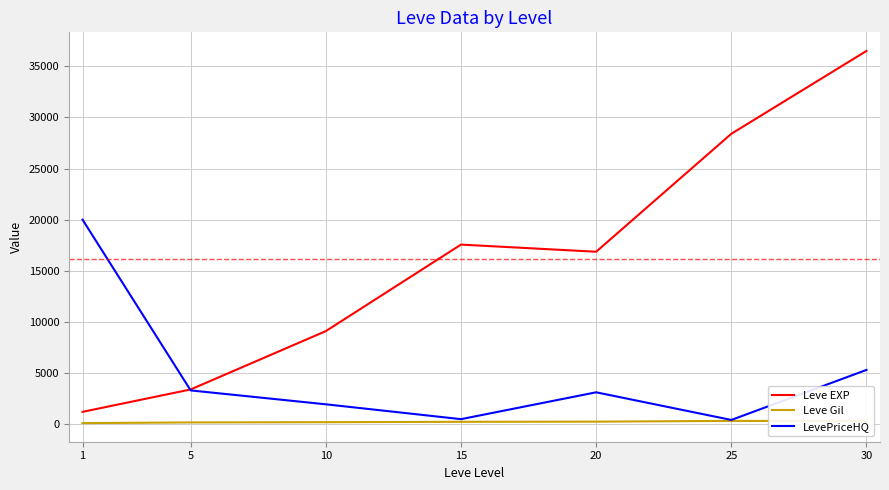

Is it true that Leve Gil equals 180.0 at 5?

True